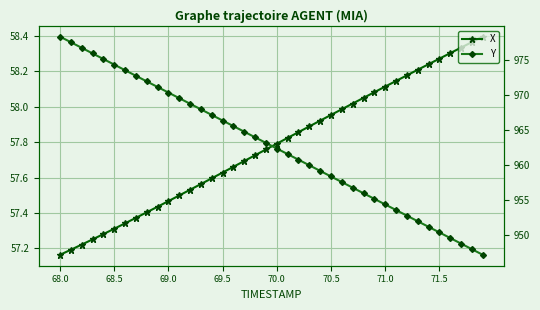

Which series has the largest total across all categories?

Y